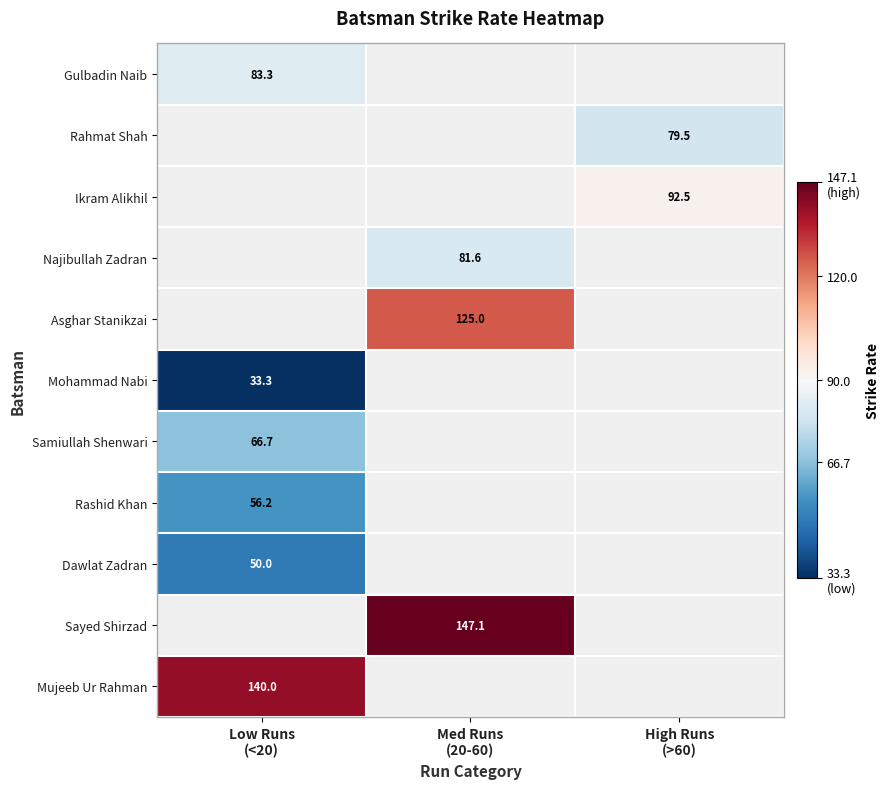

At how many categories does at least one series exceed 101?

2